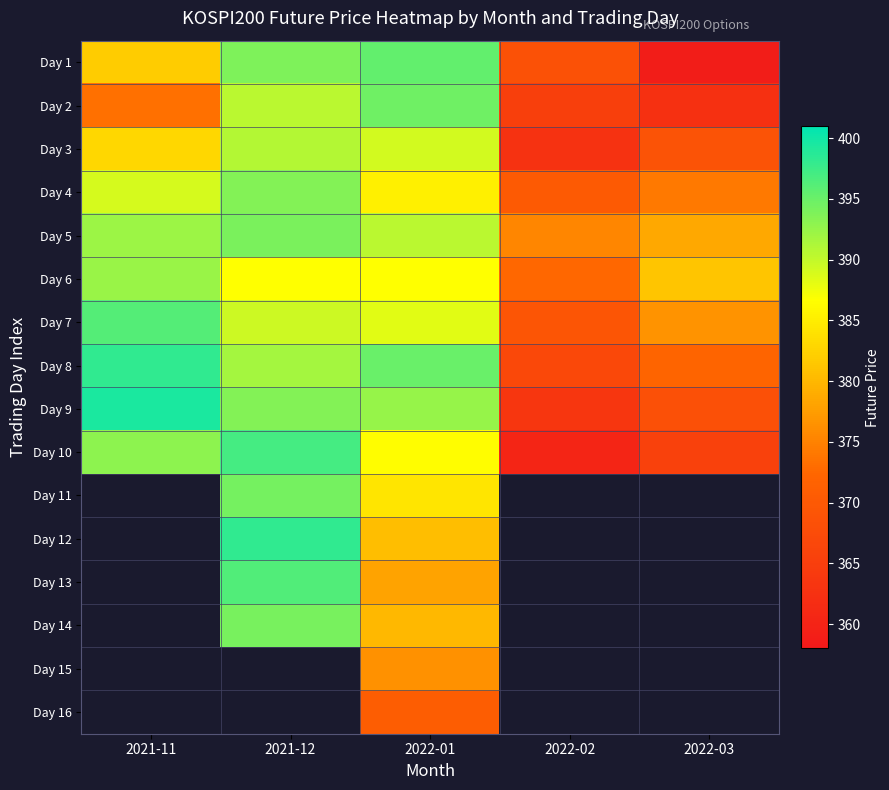

Rank the categories by Day 1 value from lowest to highest.

2022-03, 2022-02, 2021-11, 2021-12, 2022-01